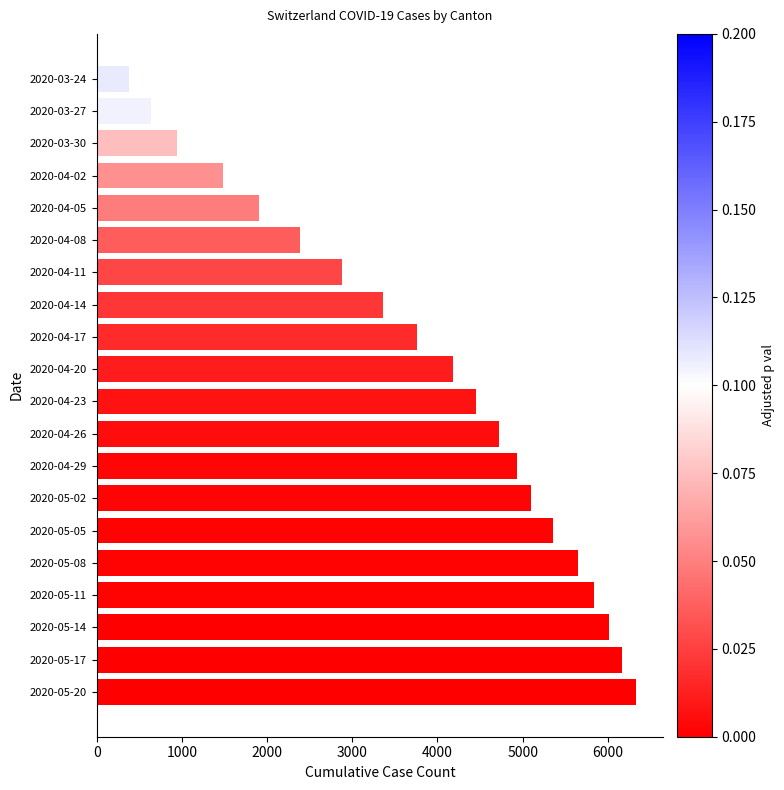

Approximately how many times larger is the value at 2020-04-29 compared to 2020-05-17?

0.8